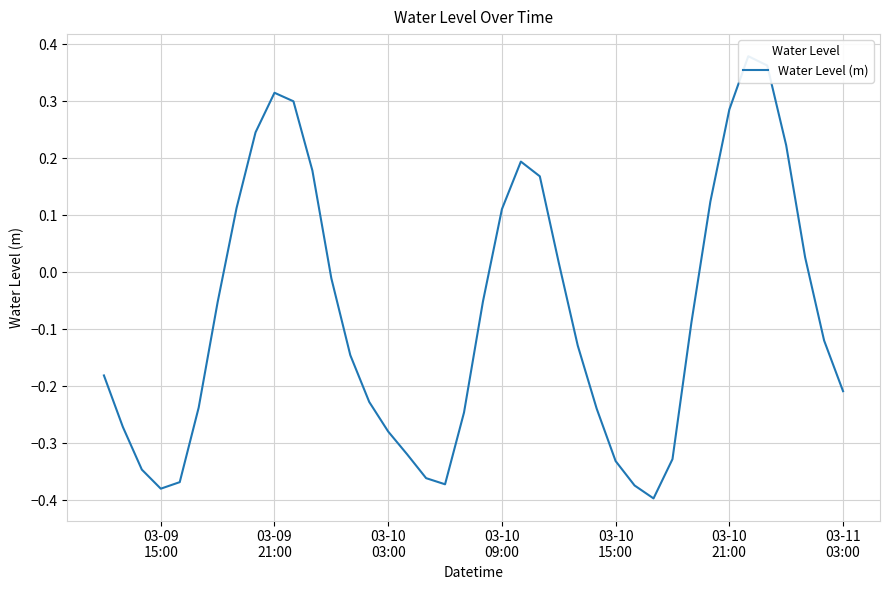

True or false: the data shows 0.2 at 03-10 09:00.

False